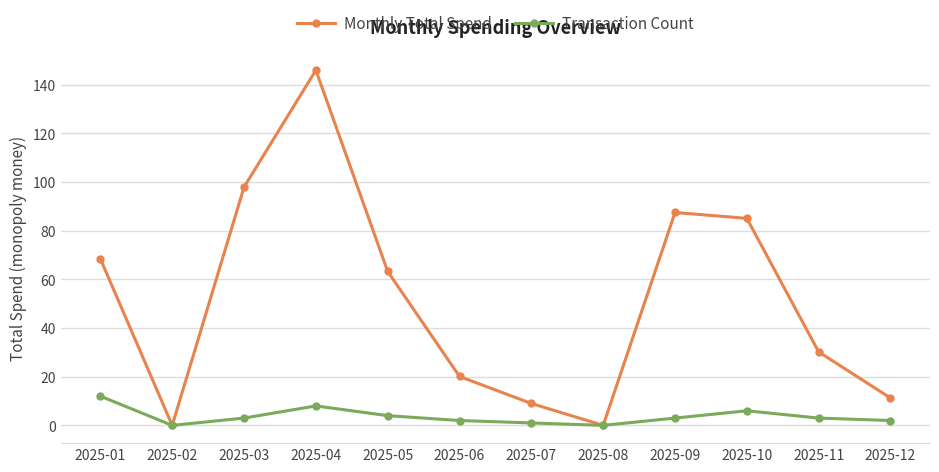

The value of Monthly Total Spend at 2025-05 is 63.3. True or false?

True